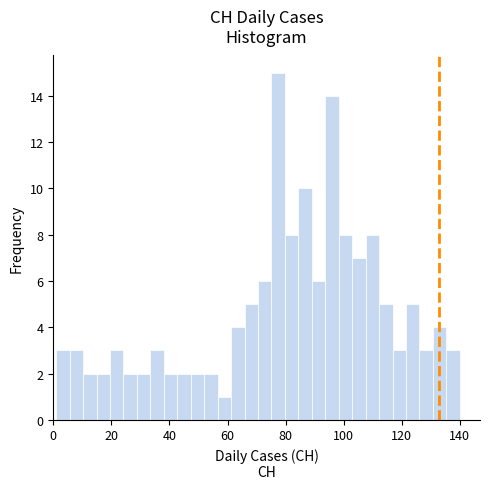

Around what value on the x-axis is the tallest bar? Give the approximate position of its centre, as read against the axis.

78